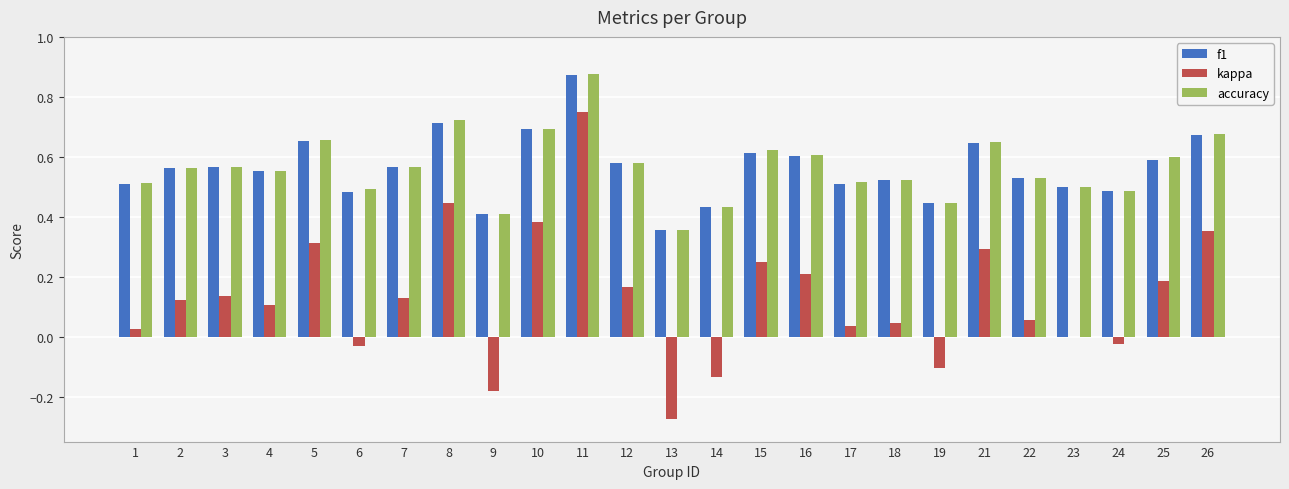

Between 4 and 23, which series saw the biggest shift?

kappa